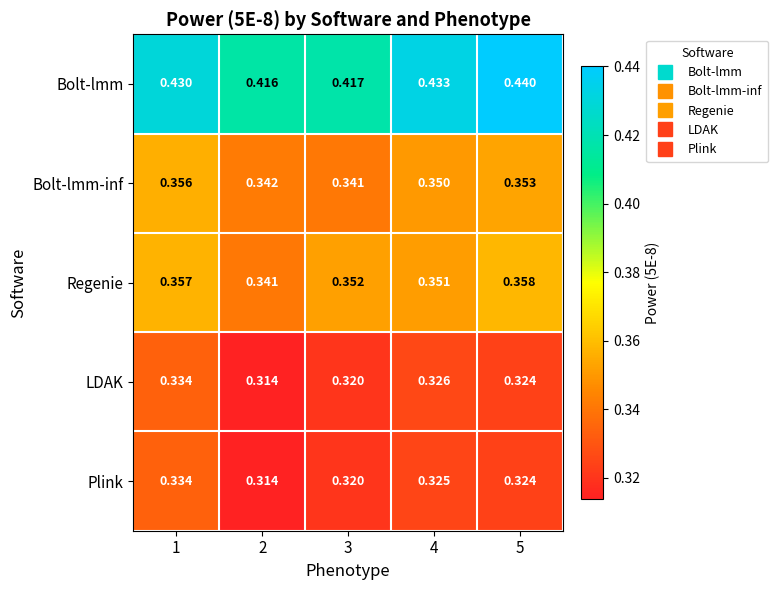

Which series has the largest range (max minus min)?

Bolt-lmm